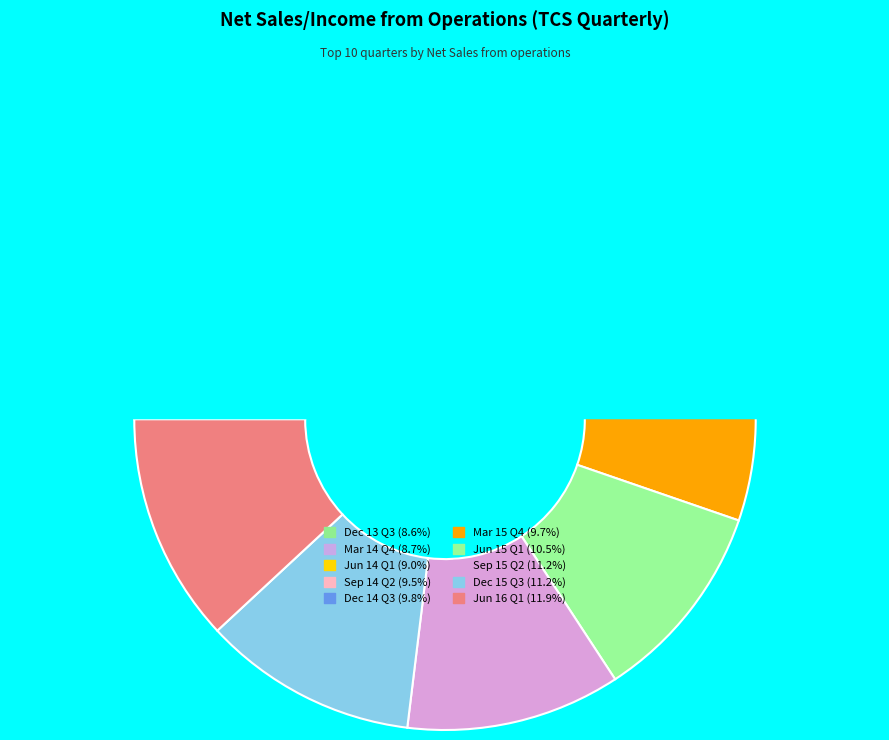

Combined, do Dec 15 Q3 and Sep 15 Q2 account for over 50%?

No